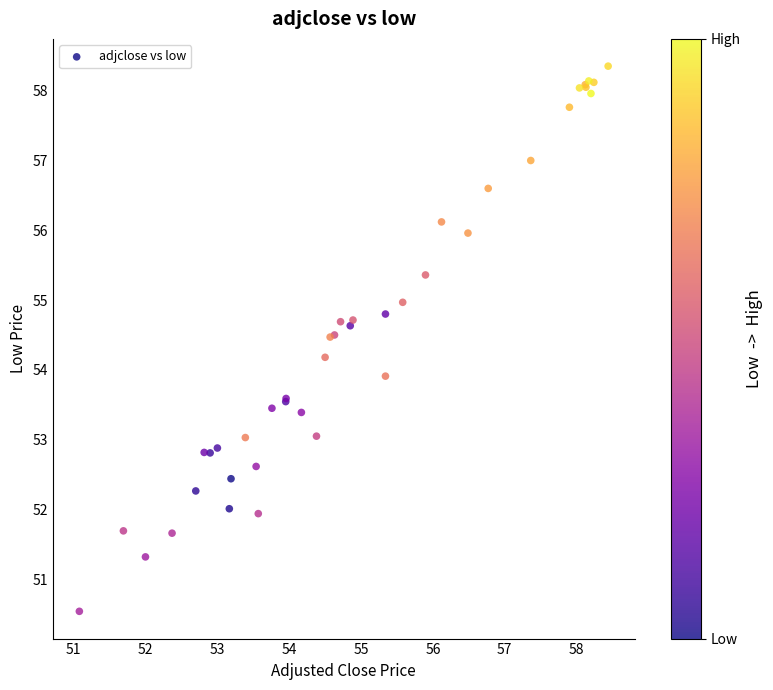

What Y value in the scatter plot is closest to 54?

53.9